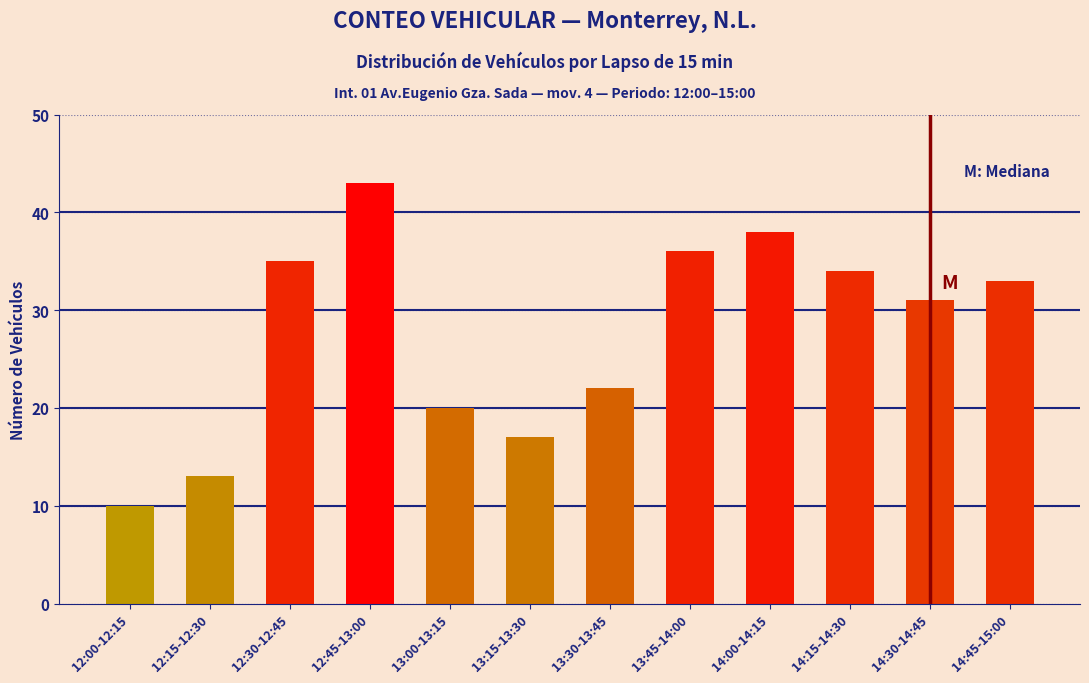

Reading left to right, list all the values displayed in this chart.

10	13	35	43	20	17	22	36	38	34	31	33